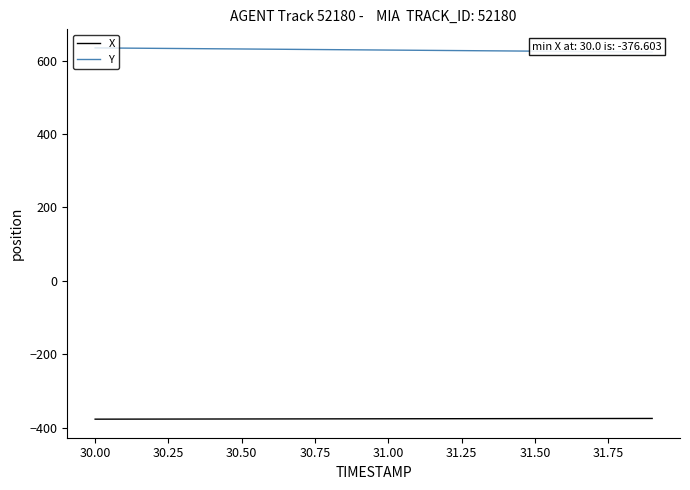

List the series in order of their overall mean, lowest first.

X, Y